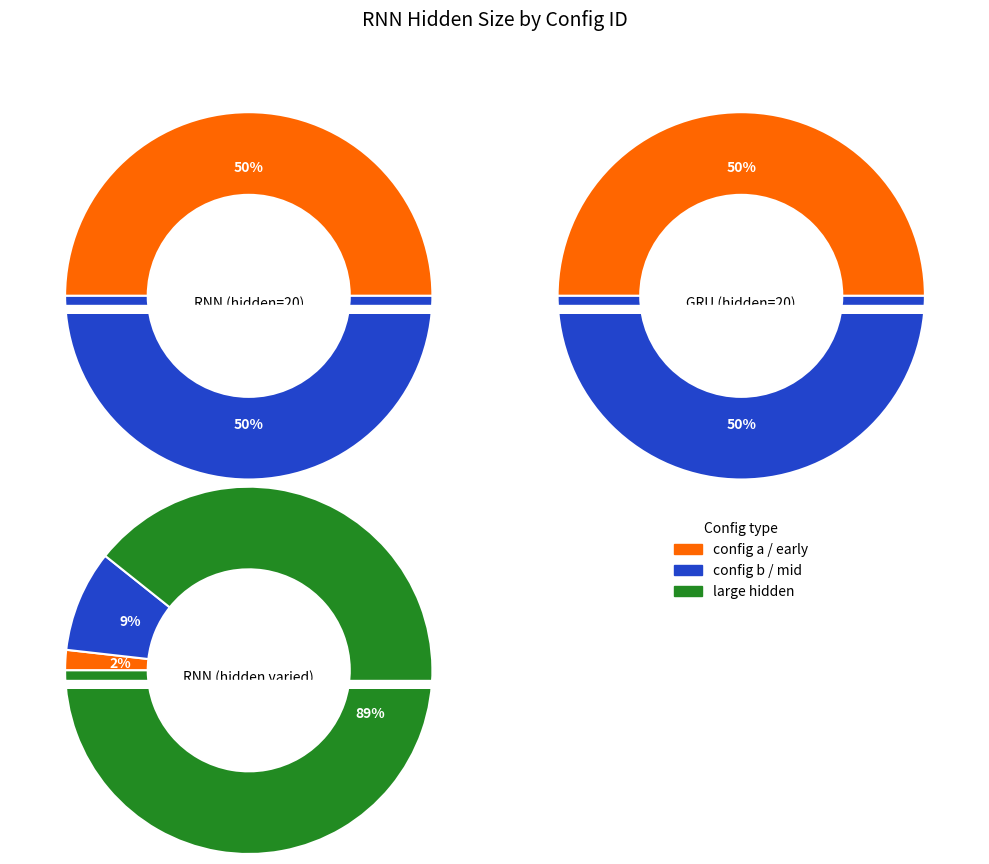

Is there any slice that represents more than half of the pie?

Yes